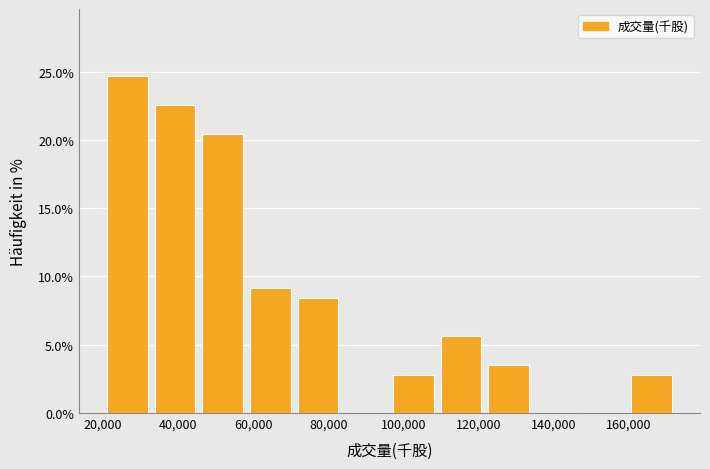

How tall is the bar that spans 108000 to 122000 on the x-axis? Neither the bar edges nor the heights are printed on the chart, so give them approximately, as read against the axes.

5.5